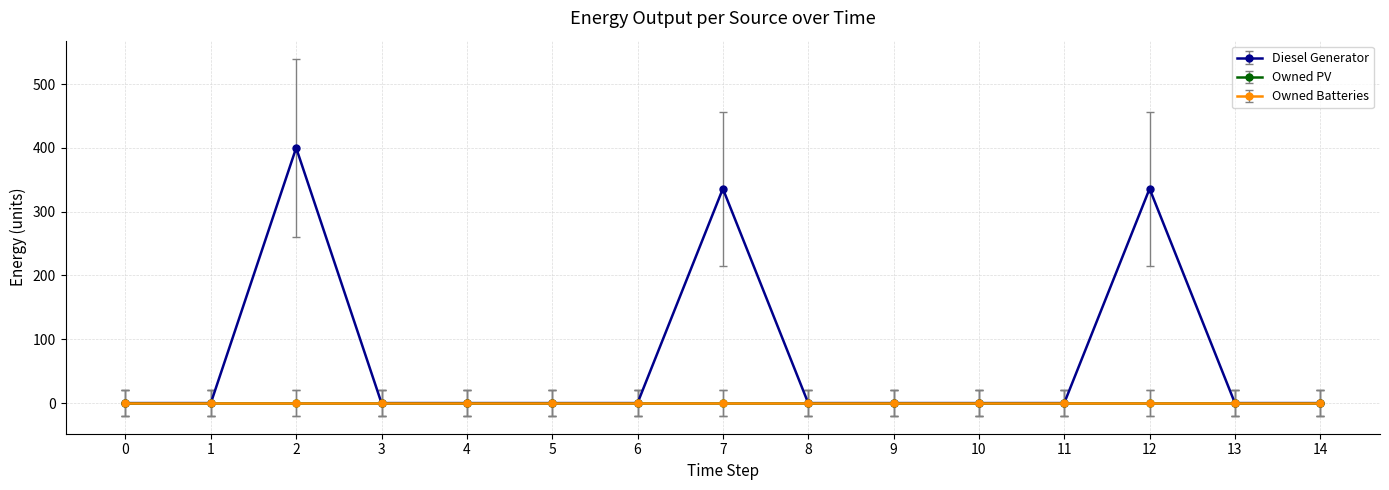

Does the chart have visible grid lines?

Yes